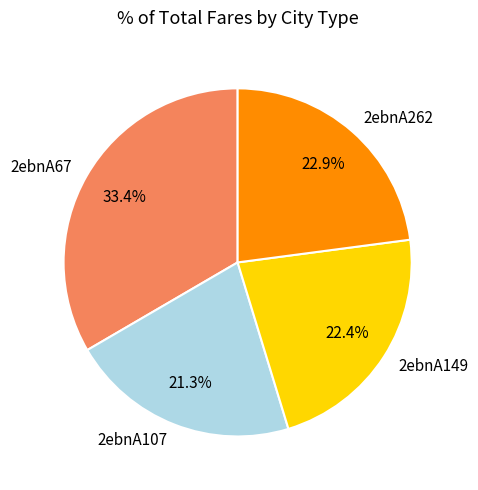

To the nearest percent, what is the difference between the largest and smallest slice percentages?

12%